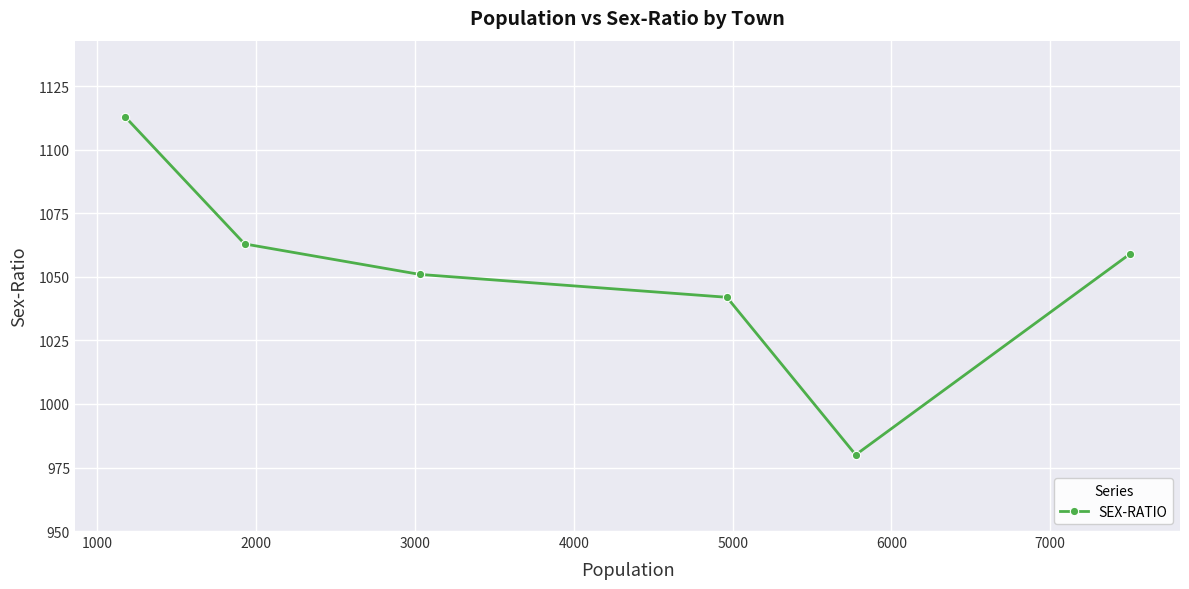

How many interior local valleys (lower than both neighbors) does the data have?

1